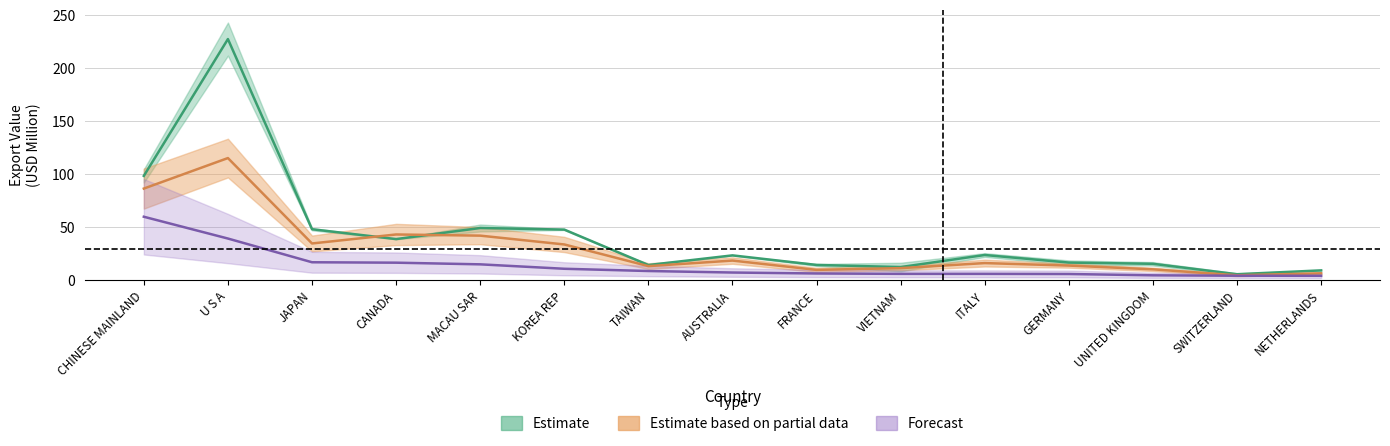

How many lines are shown in the chart?

3